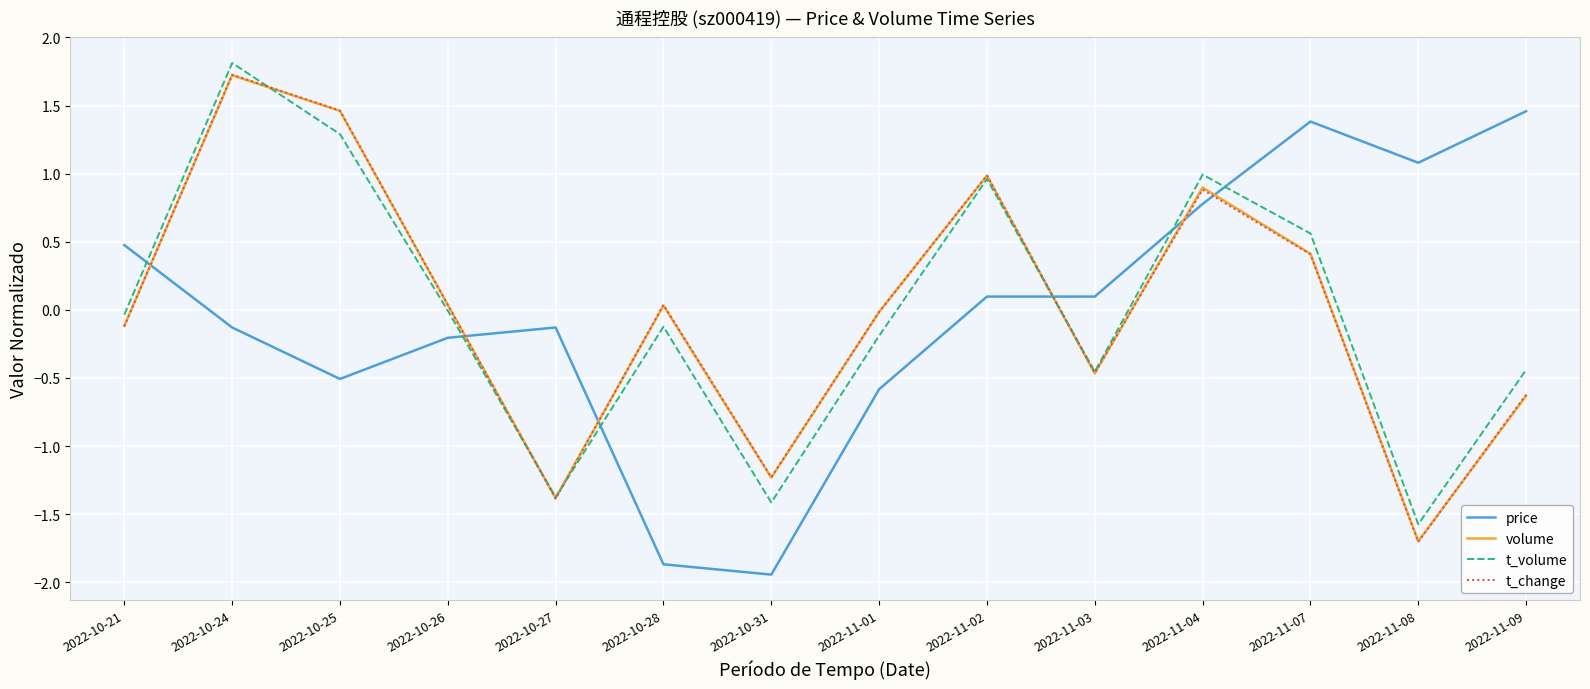

Is the value of volume at 2022-10-25 greater than the value of t_volume at 2022-11-08?

Yes